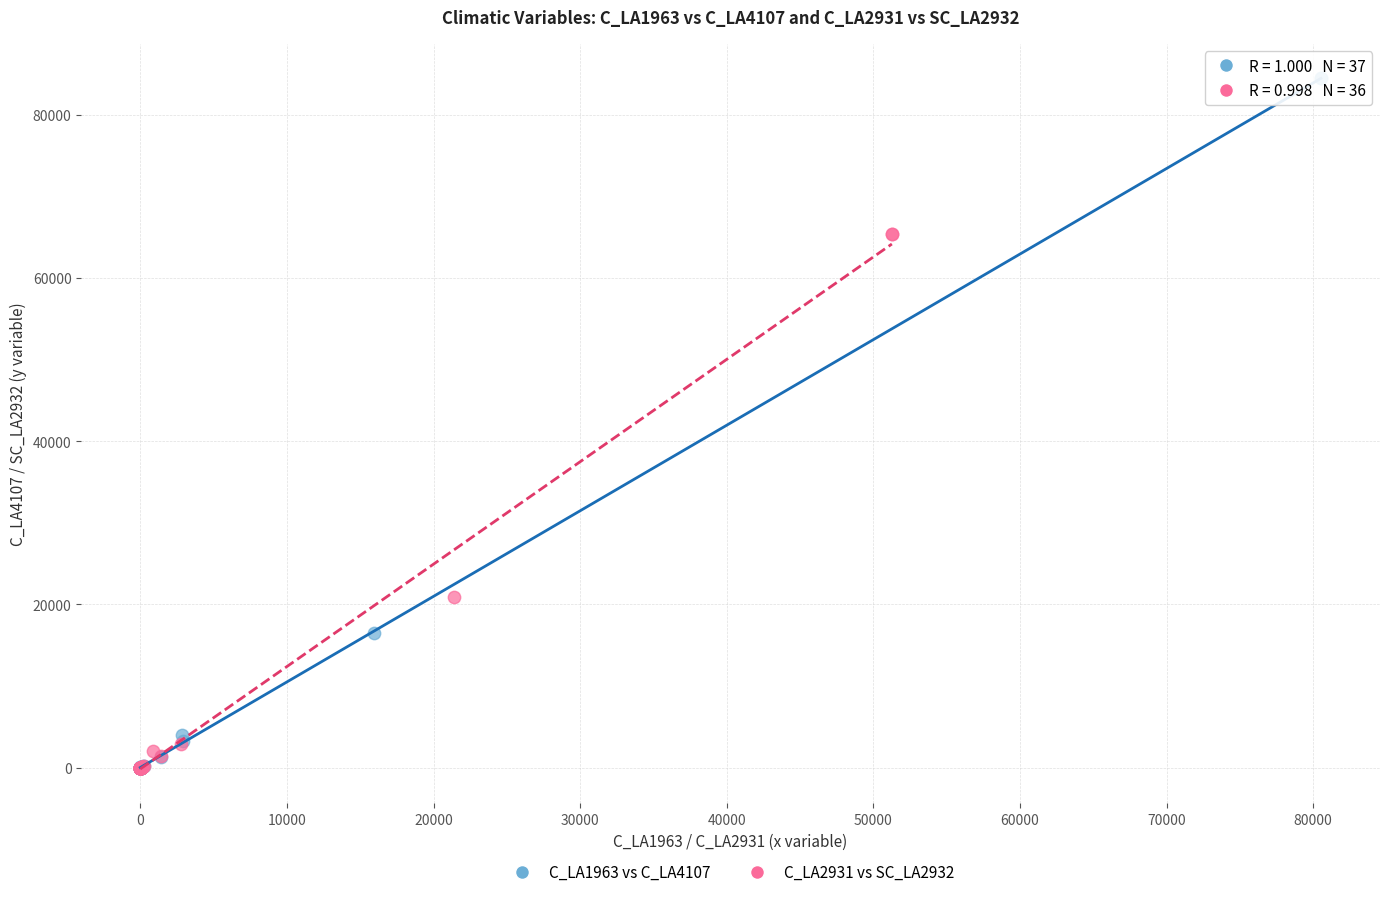

Which series reaches the maximum Y coordinate?

C_LA1963 vs C_LA4107